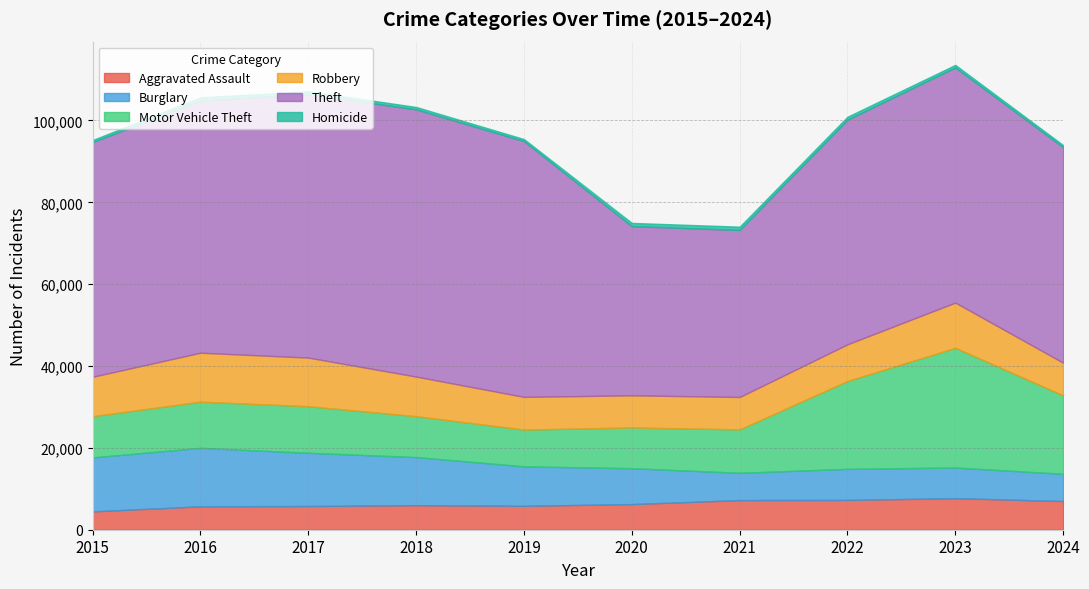

Which series has the largest total across all categories?

Theft